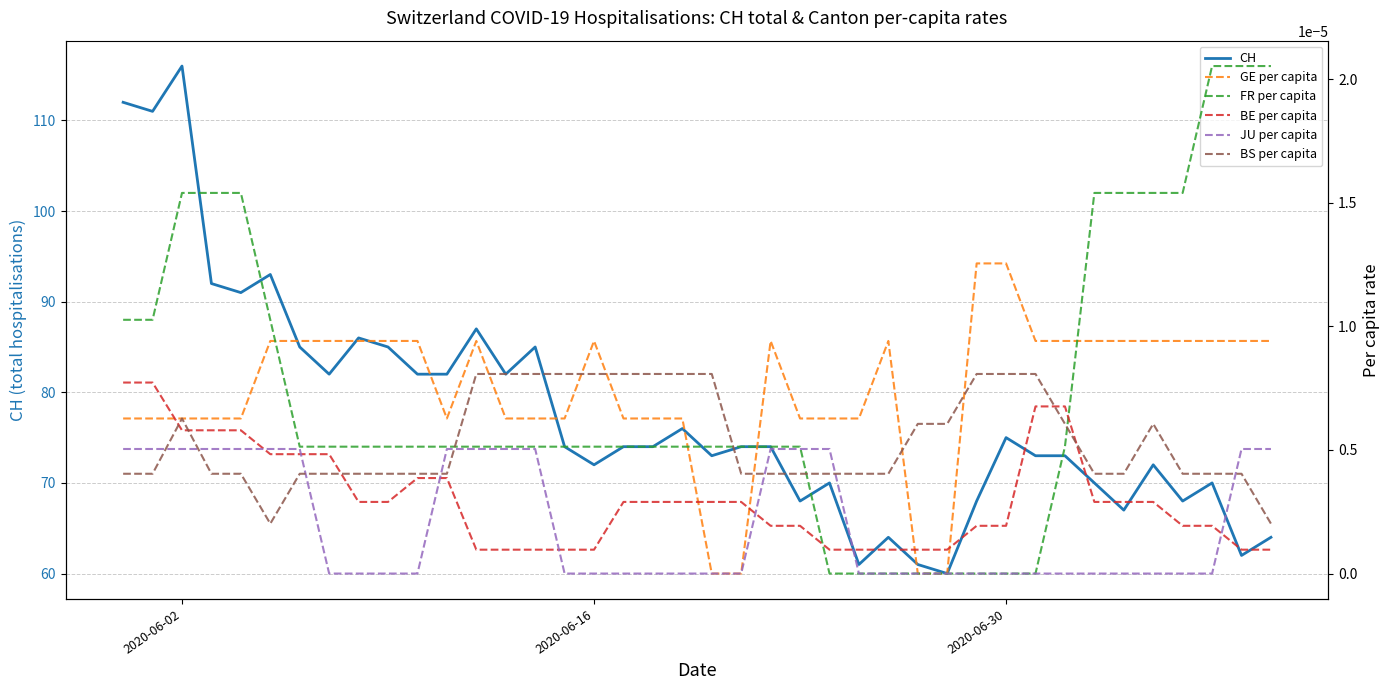

Is this an area chart (filled region under the line)?

No